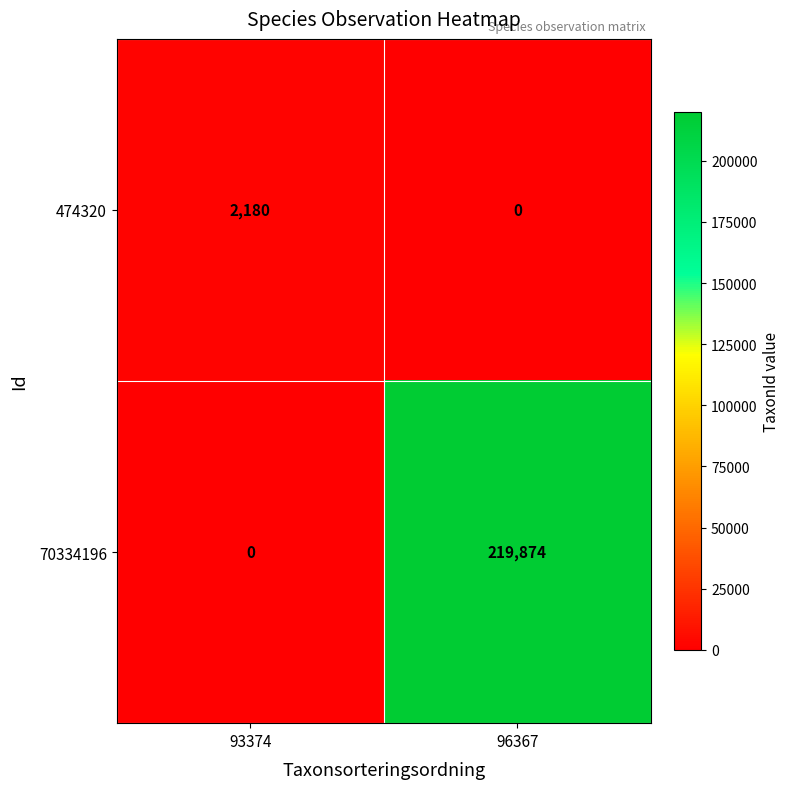

Reading left to right, transcribe all the data shown in this chart.

474320: 93374=2180	96367=0
70334196: 93374=0	96367=219874